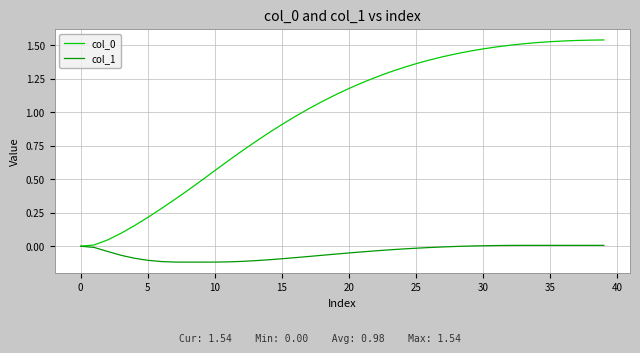

What is the highest value of the col_0 series?

1.5